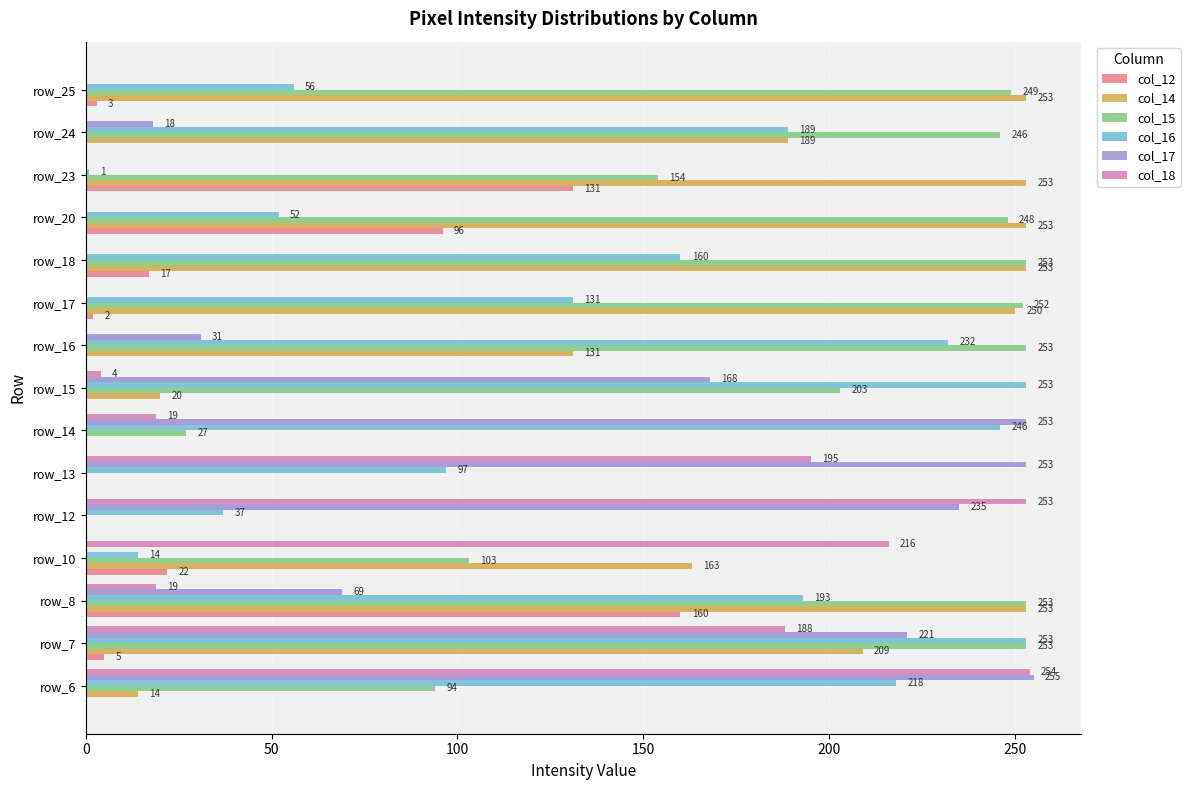

At which category is the sum across all series the highest?

row_7